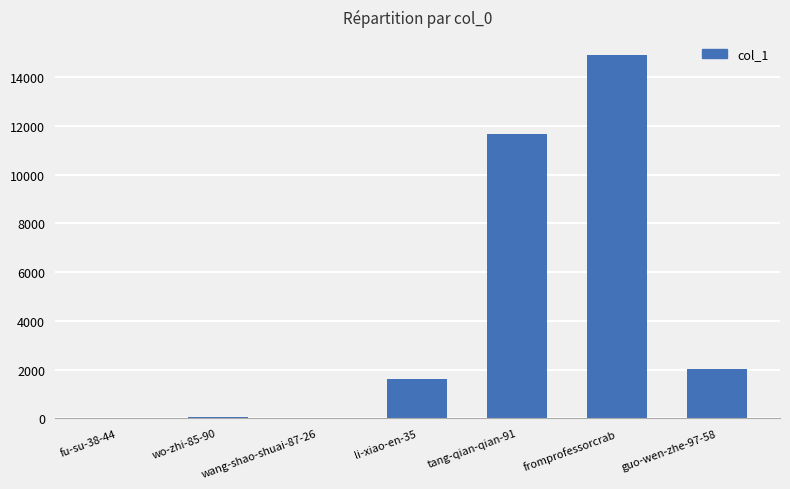

What is the greatest value displayed?

14898